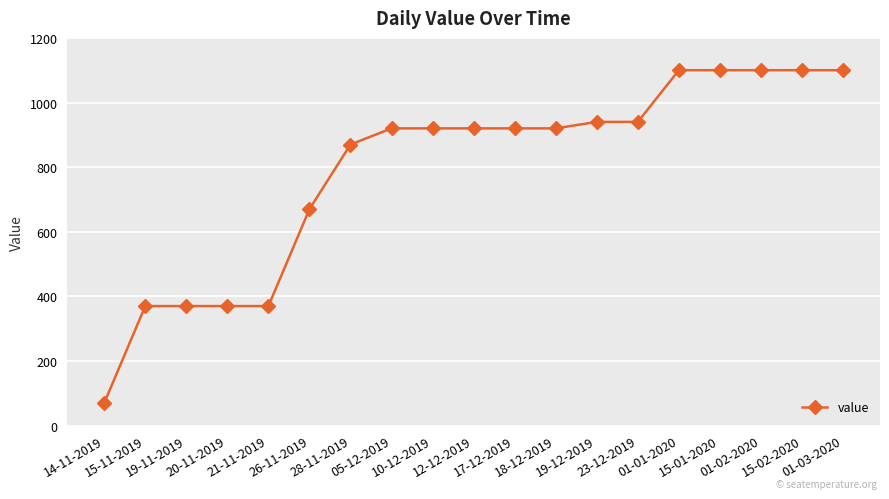

What is the maximum value shown in the chart?

1100